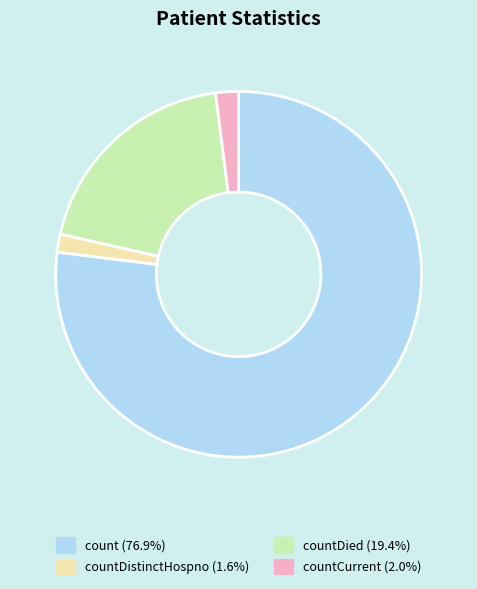

Does any single category account for the majority?

Yes